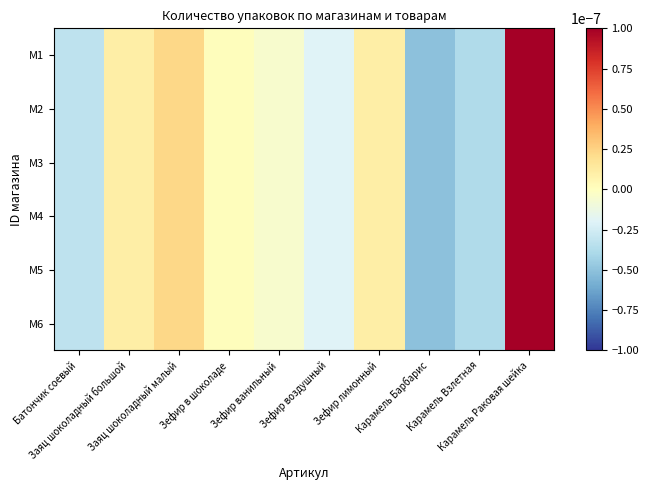

Rank the series by their maximum value, from lowest to highest.

M1, M2, M3, M4, M5, M6